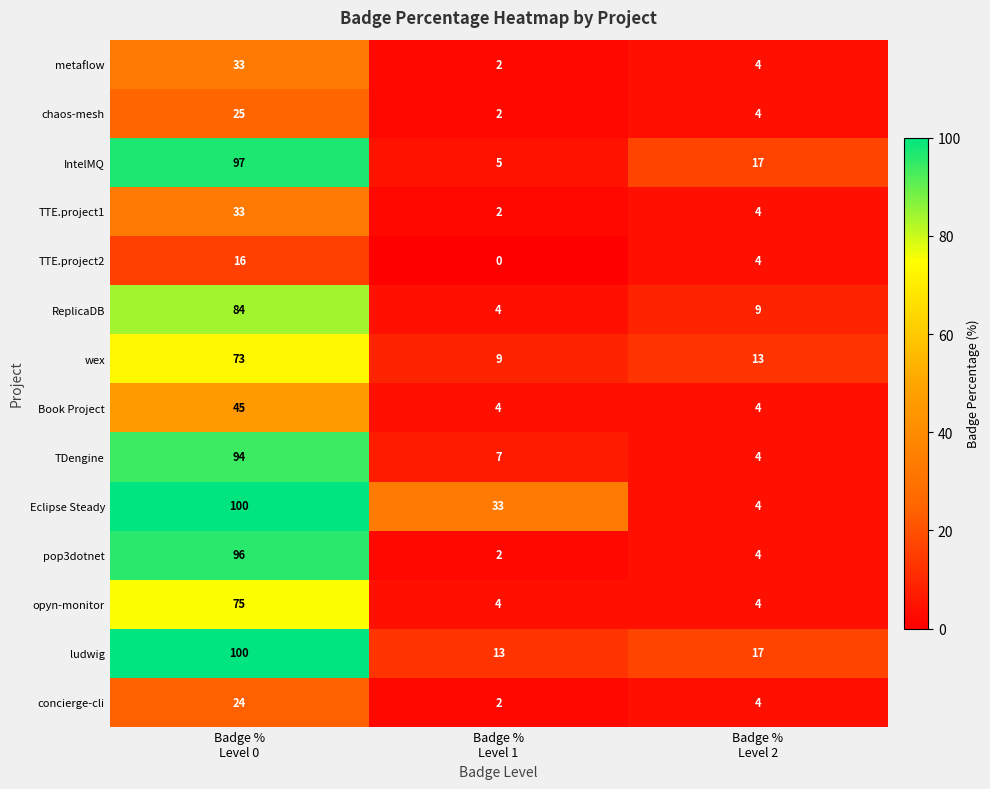

What is the greatest value displayed?

100